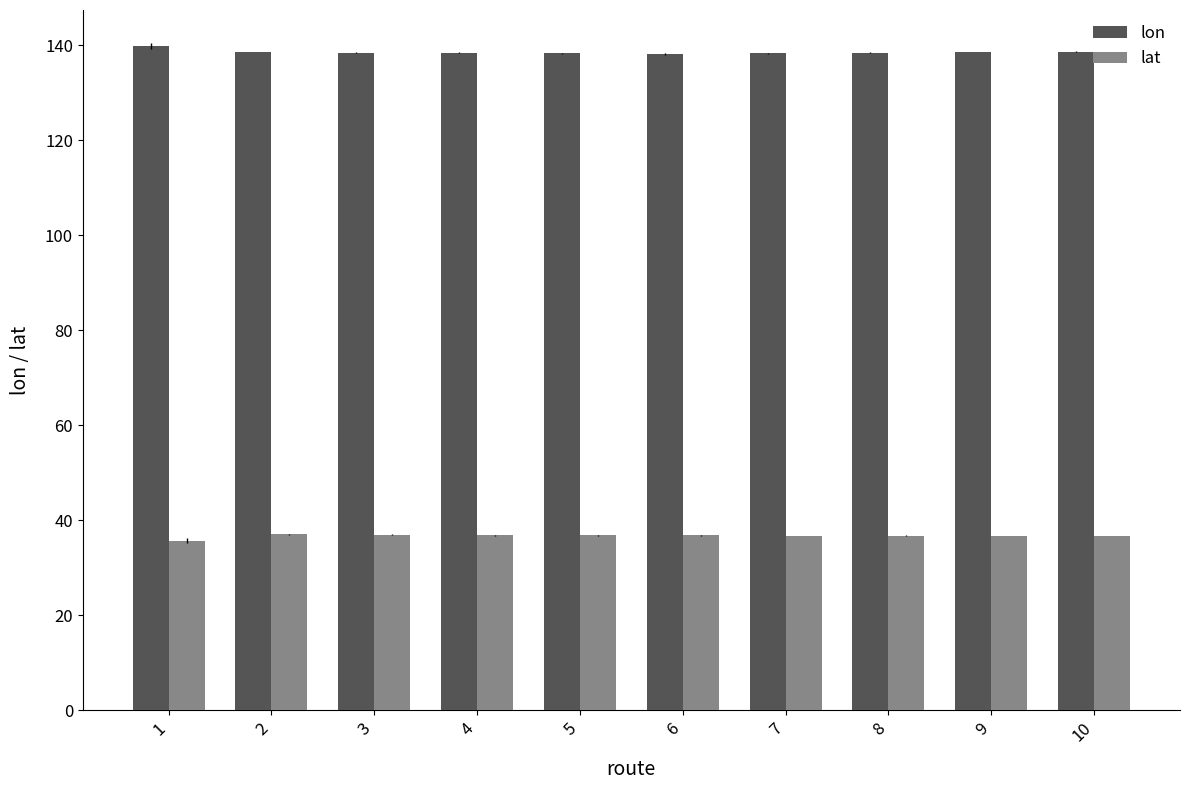

What is the greatest value displayed?

139.8